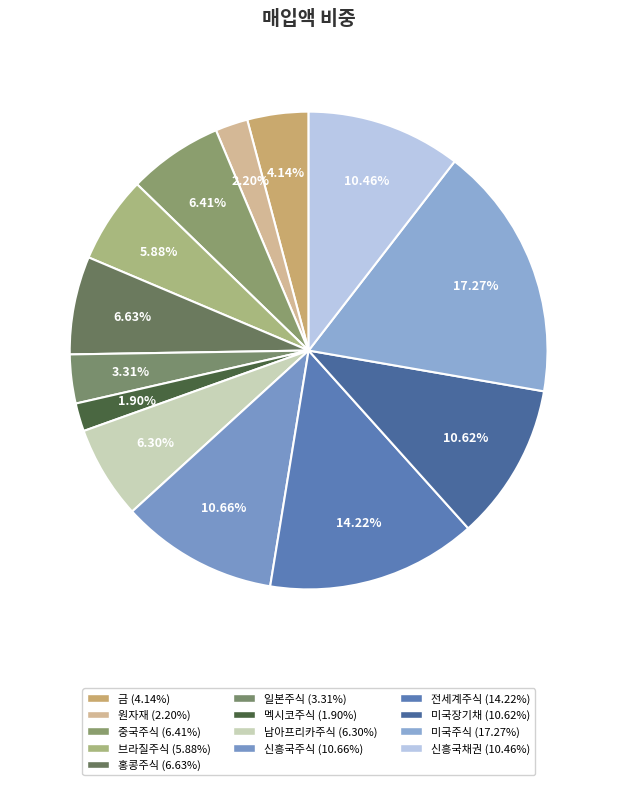

Which slice is the smallest?

멕시코주식